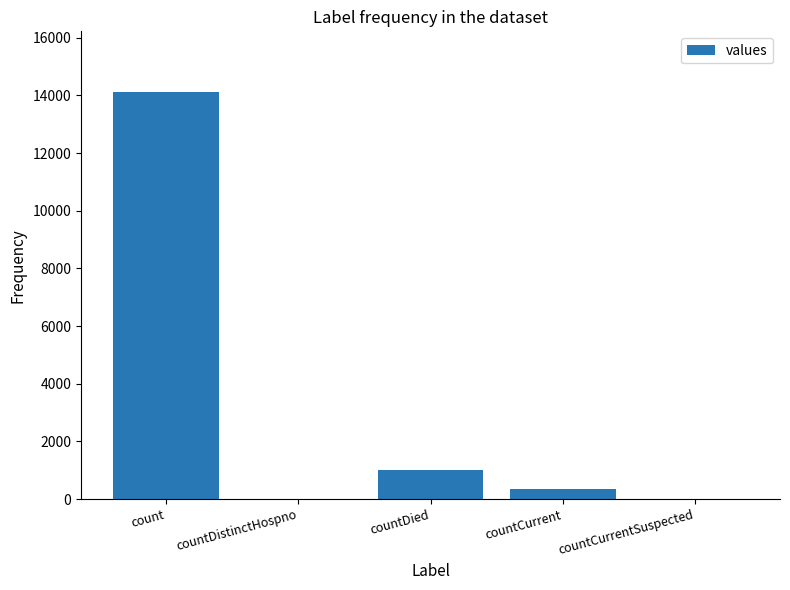

Is it true that the value at countDistinctHospno is 0?

True